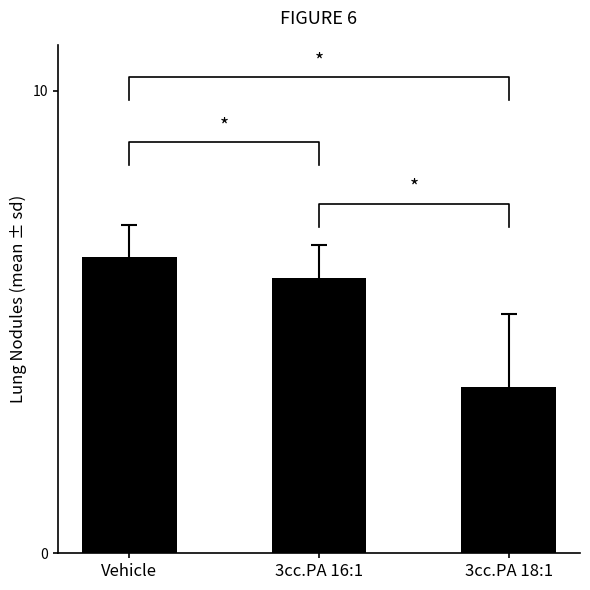

Which label corresponds to the largest value in the chart?

Vehicle